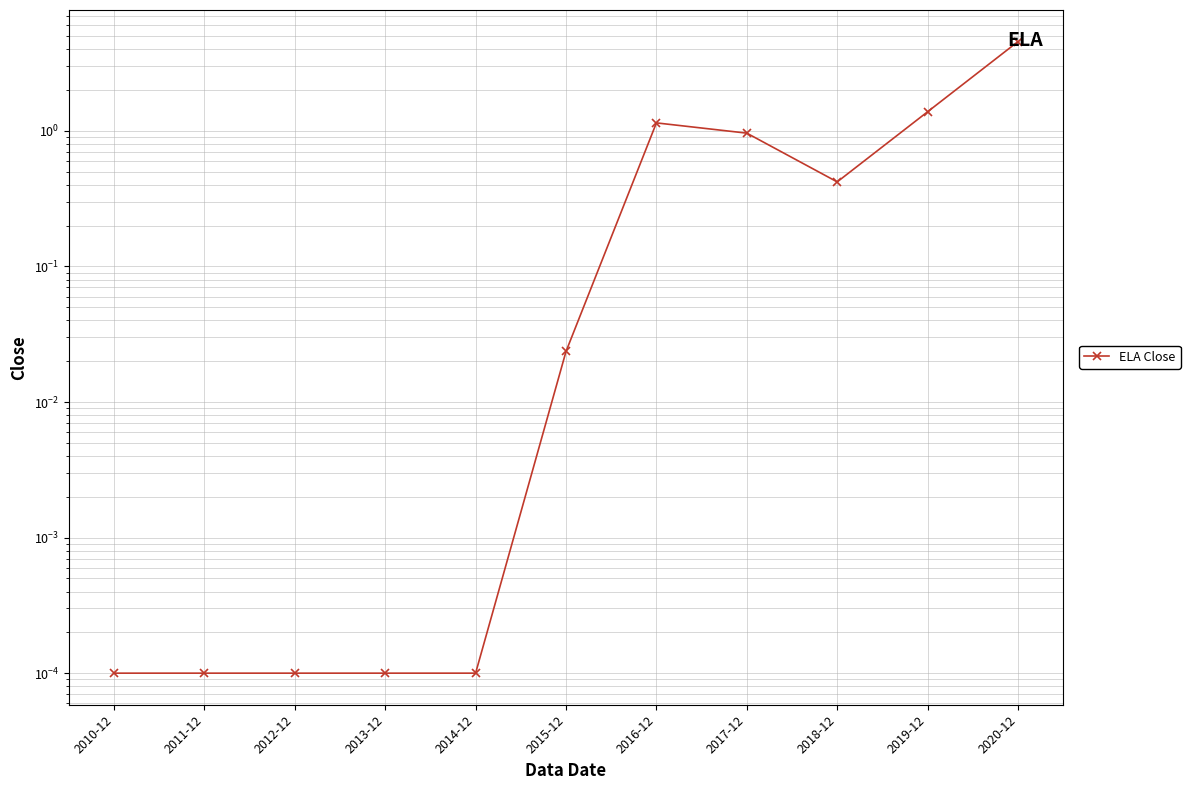

What is the change in value from 2012-12 to 2018-12?

+0.4